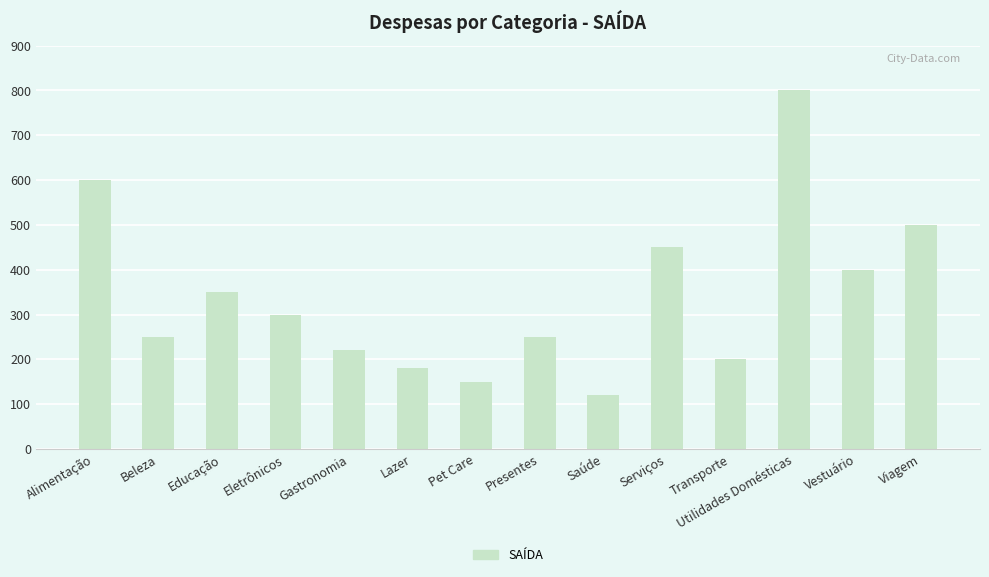

Is it true that the value at Saúde is 211?

False